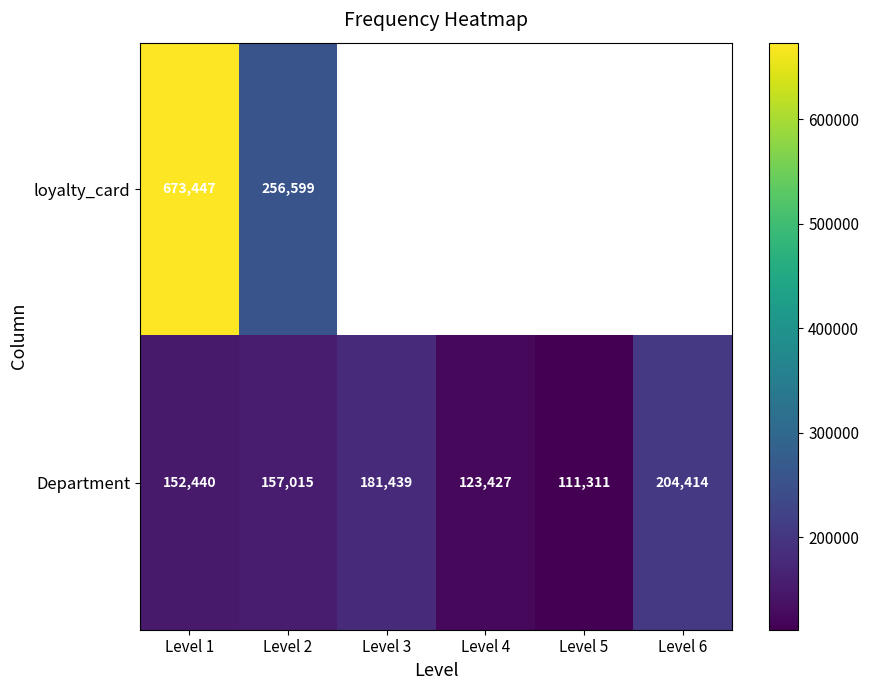

The Department series shows 152440 at Level 1. True or false?

True